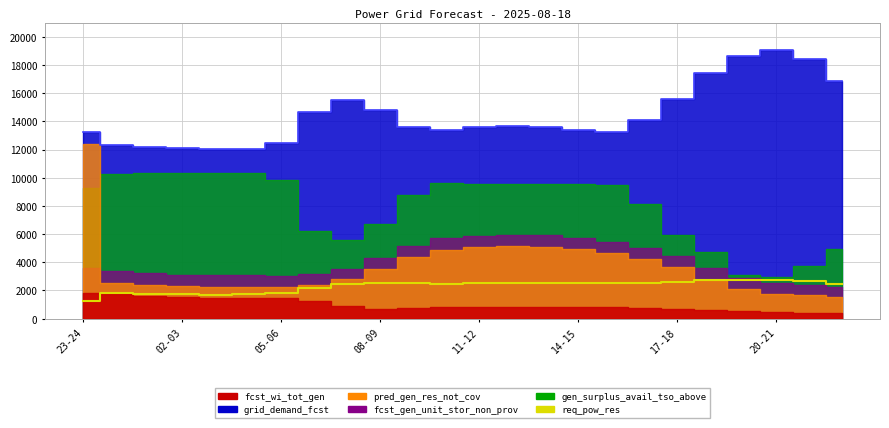

What is the ratio of the value at 11 to the value at 11-12?

1.4